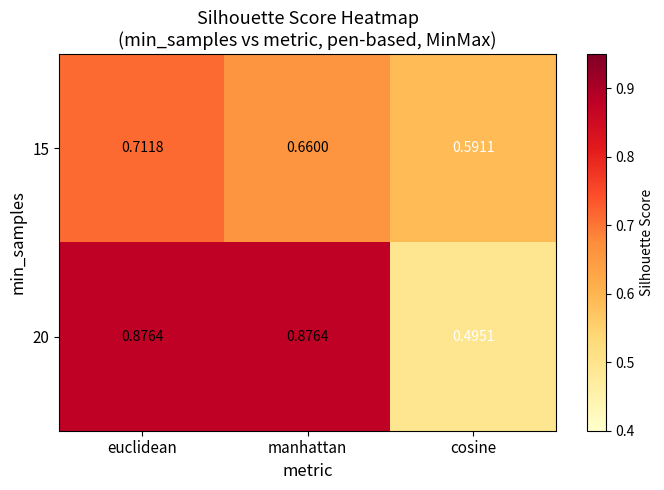

Which category has the highest value in the 15 series?

euclidean